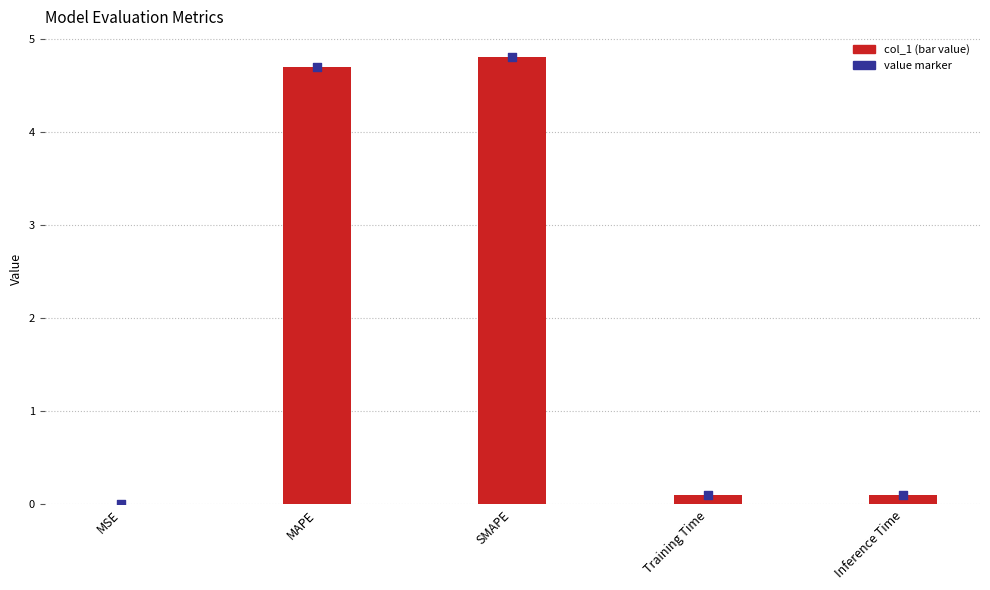

At how many categories does at least one series exceed 2?

2